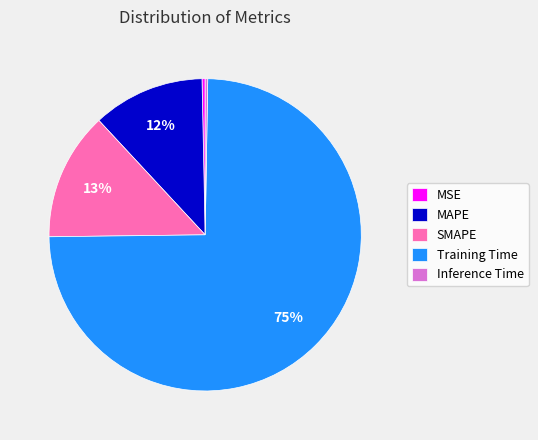

Is there a majority slice in this chart?

Yes